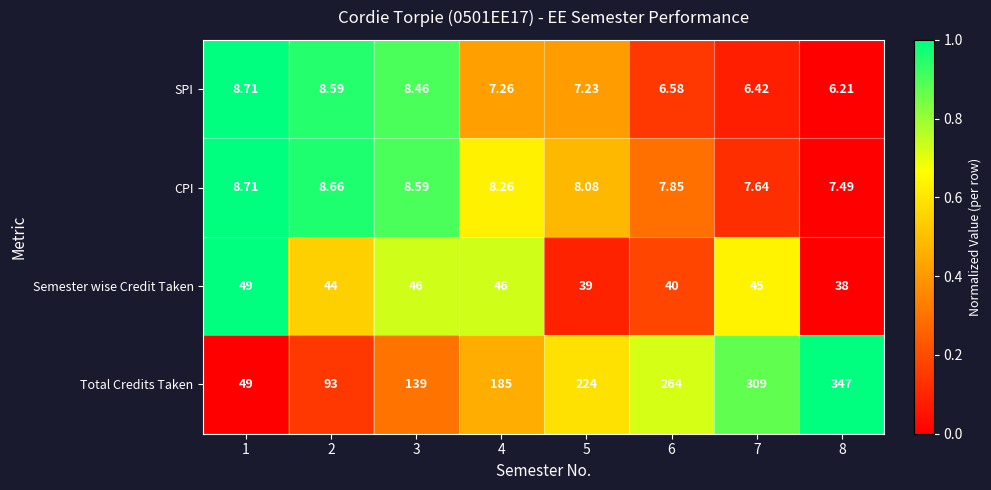

Which series changed the most between 2 and 3?

Total Credits Taken